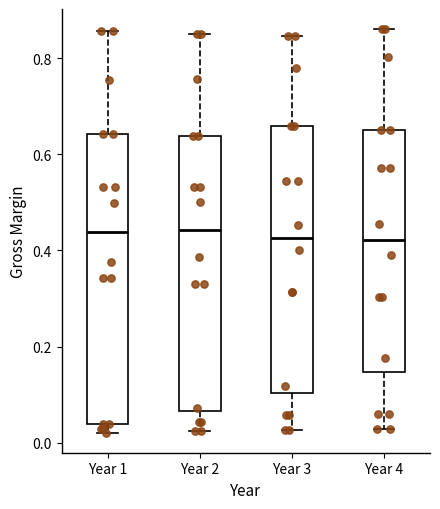

Where does the upper whisker of the box for Year 1 end on the y-axis? The values are not printed on the chart, so give them approximately, as read against the axis.

0.86